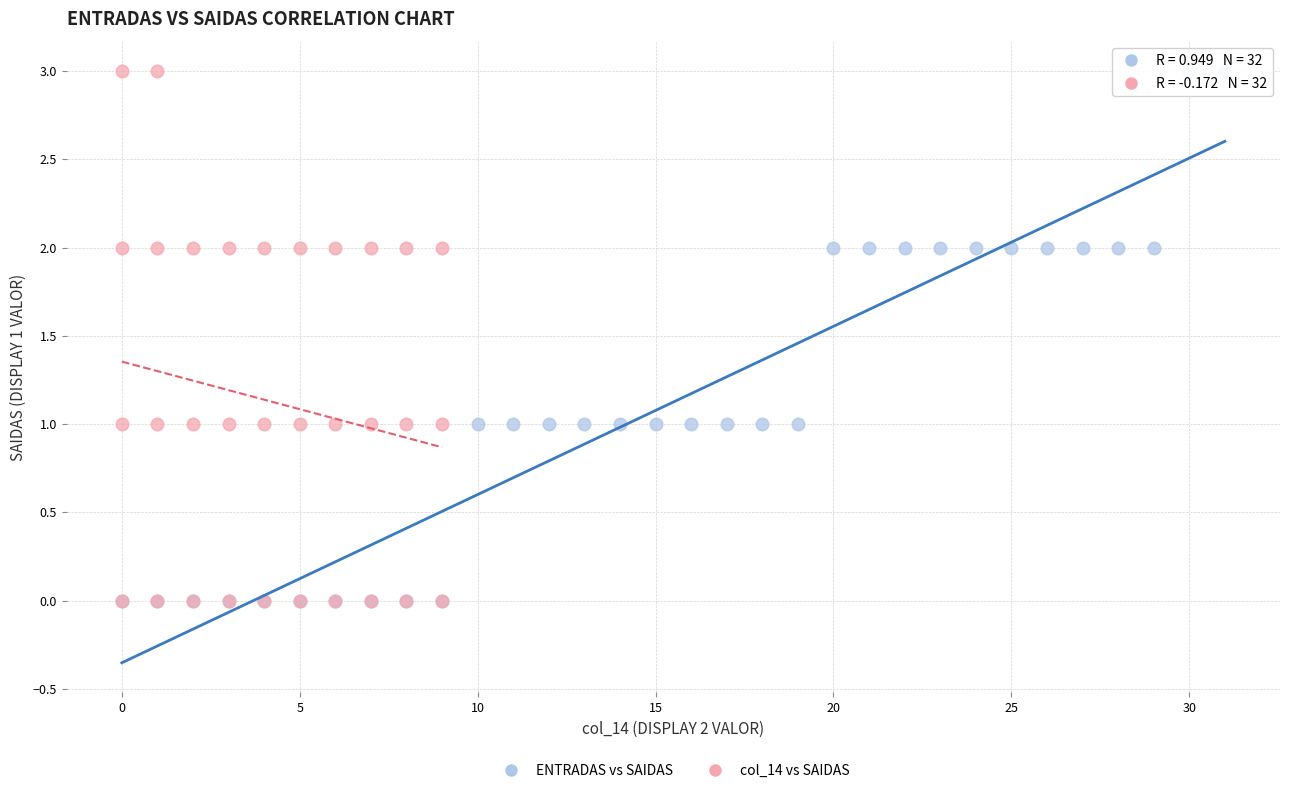

What are all the series names shown in the legend?

ENTRADAS vs SAIDAS, col_14 vs SAIDAS